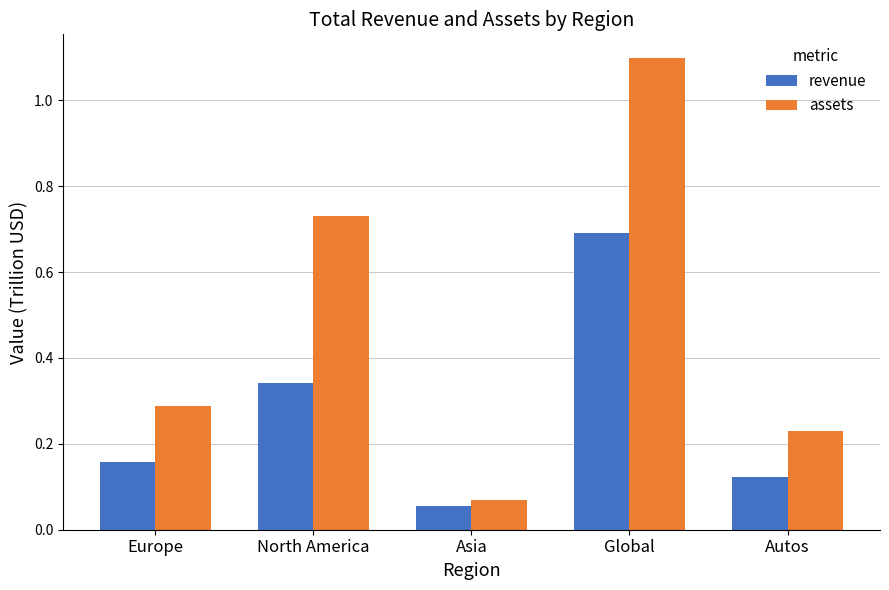

At which category does the chart reach its minimum across all series?

Asia